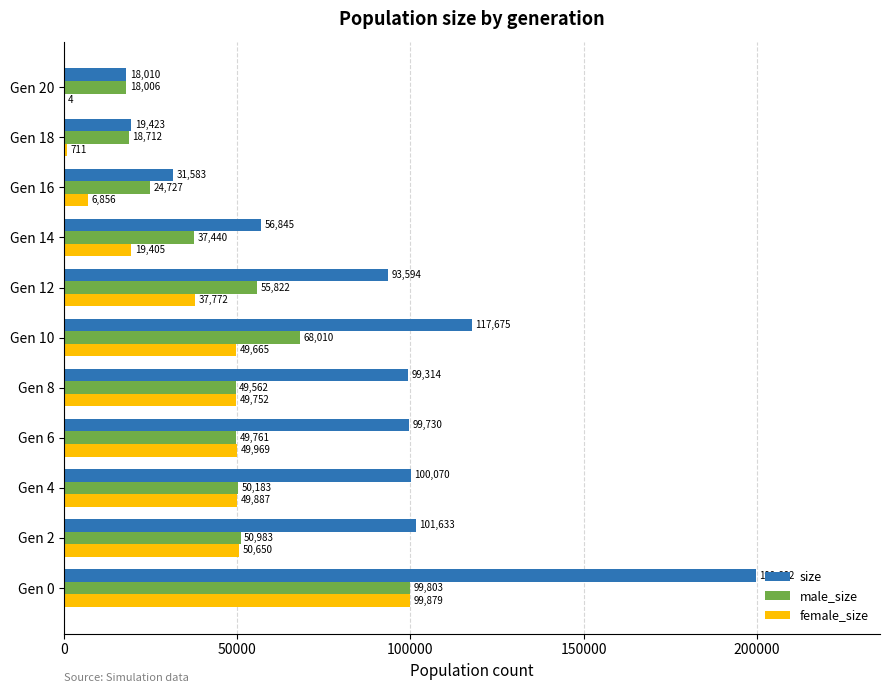

How many categories are shown in the chart?

11